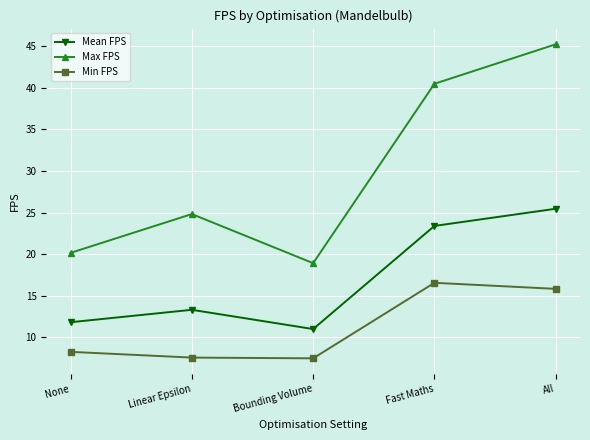

What is the approximate value of Max FPS at Bounding Volume?

18.9